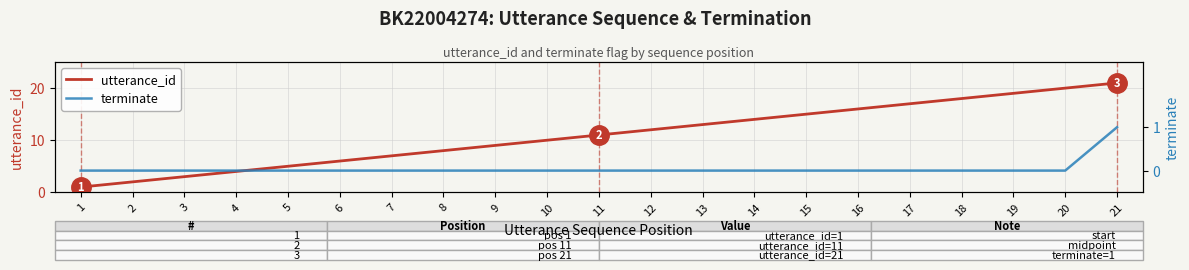

At how many categories does at least one series exceed 10?

11